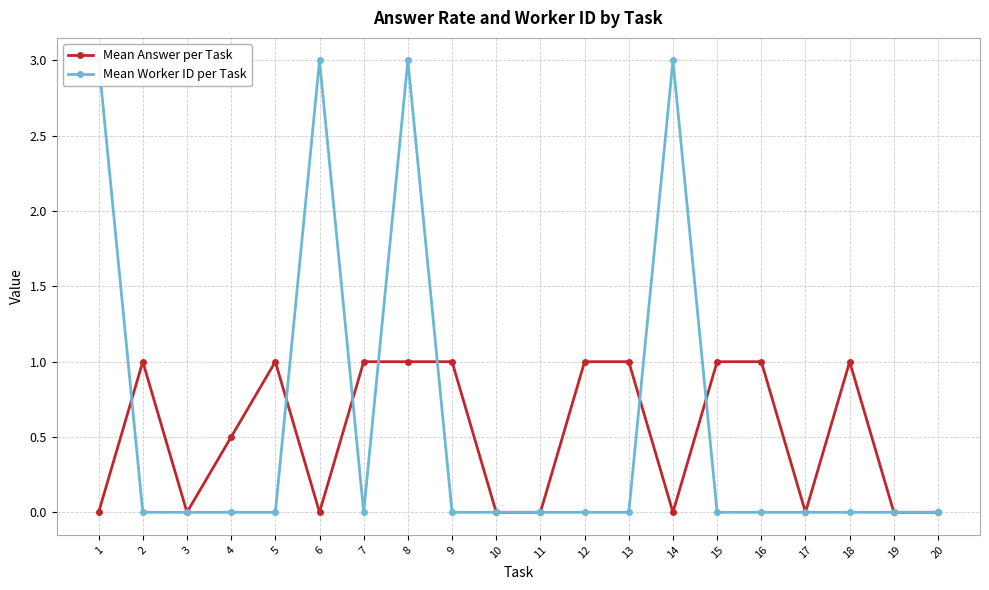

At which label does Mean Answer per Task reach its minimum?

1